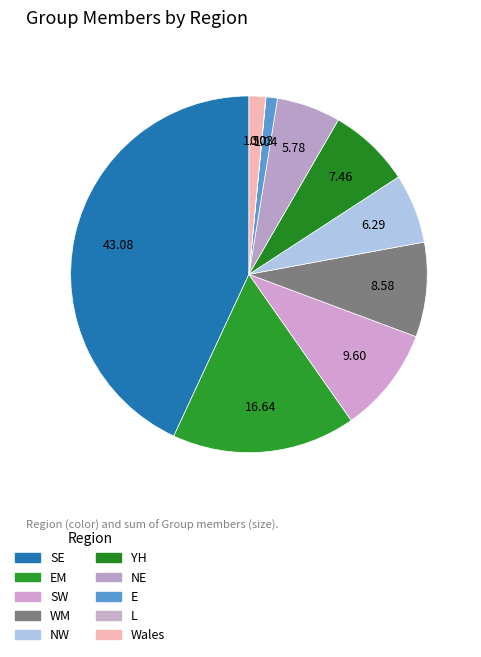

What percentage is the E slice, to the nearest percent?

1%